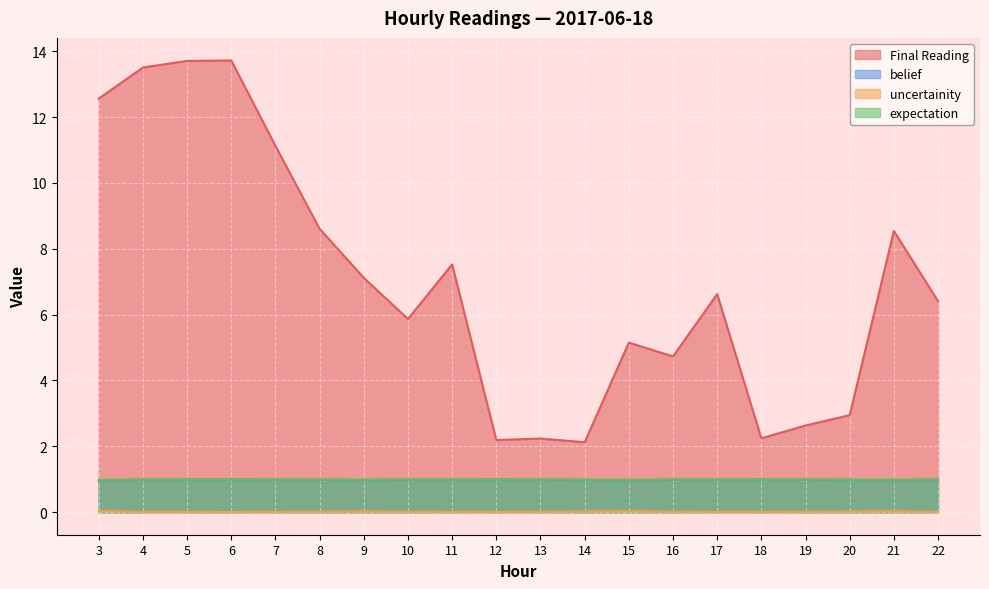

What is the maximum value shown in the chart?

13.7